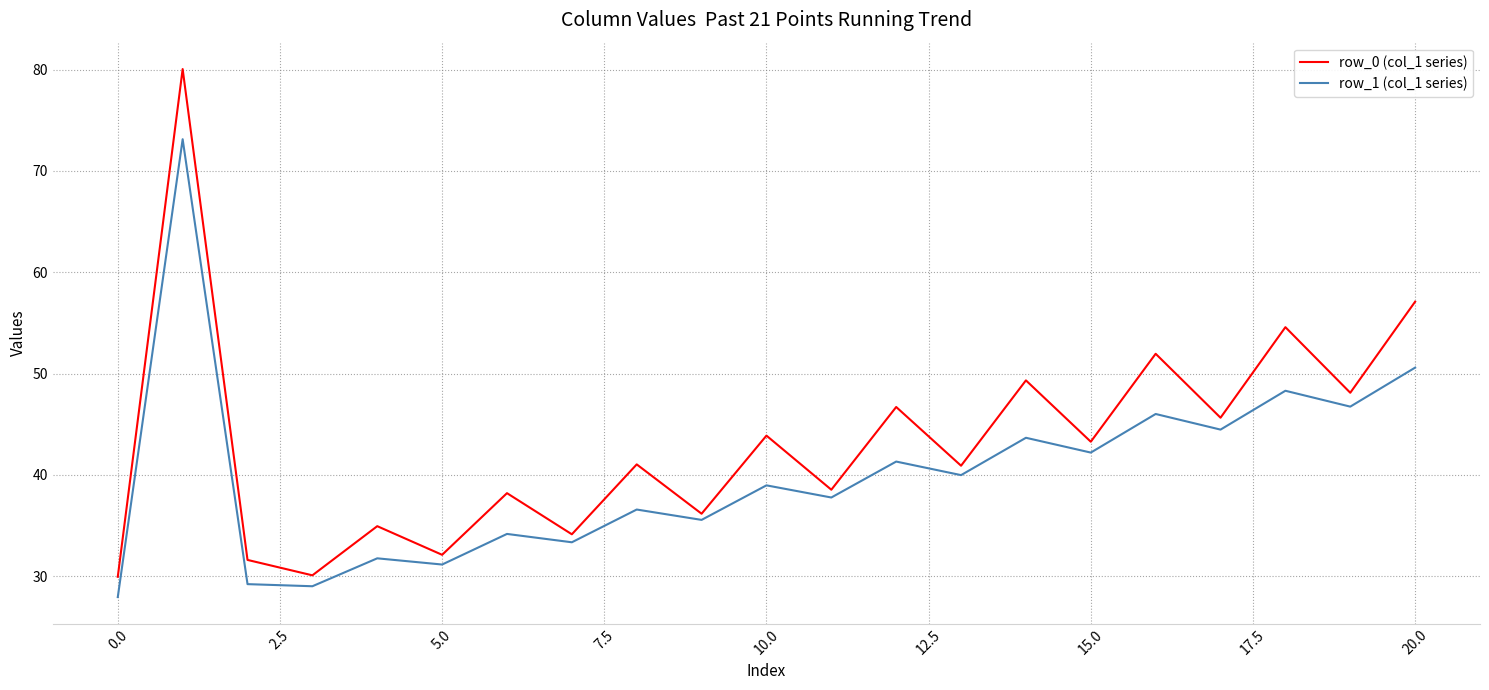

What is the lowest value of the row_1 (col_1 series) series?

27.9